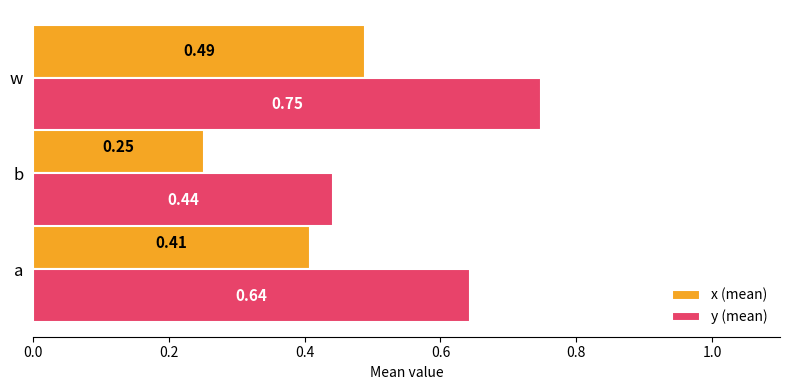

List the series in order of their overall mean, lowest first.

x (mean), y (mean)